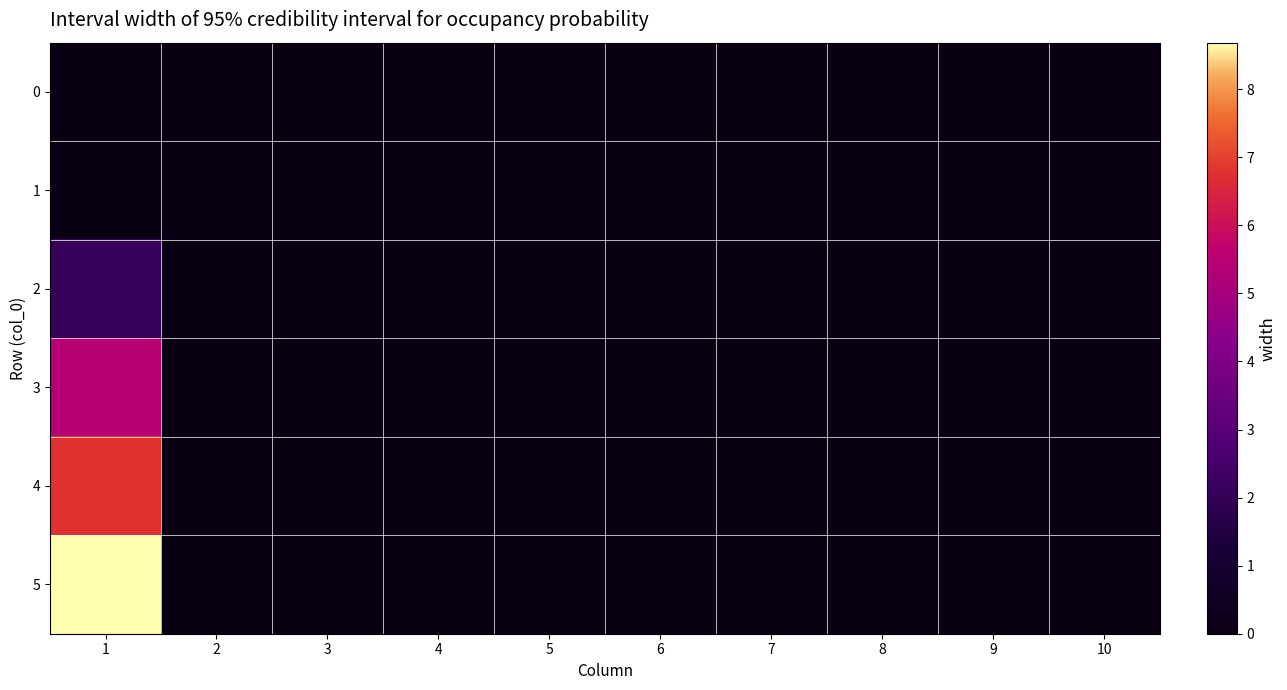

At which category is the sum across all series the highest?

1